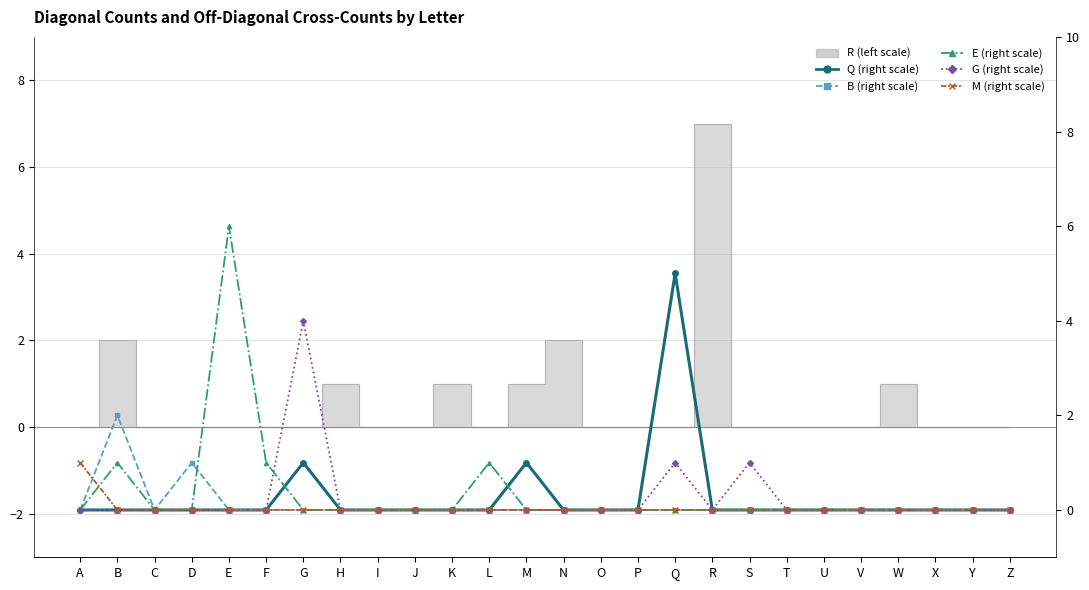

At which label does G (right scale) reach its minimum?

A